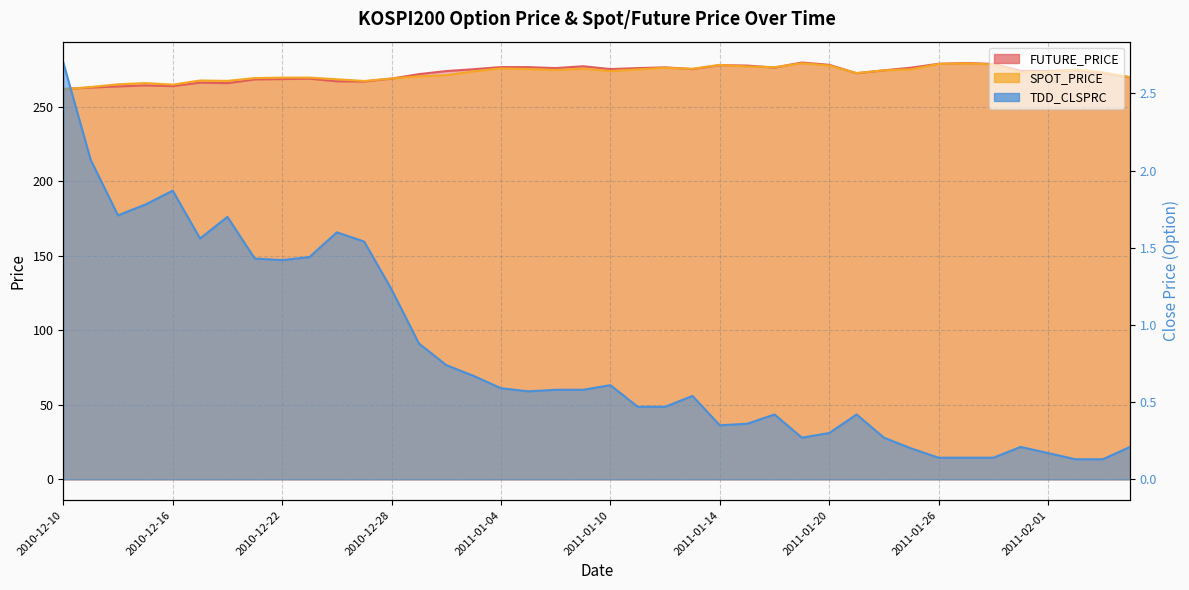

What is the difference between the maximum and minimum values in the FUTURE_PRICE series?

17.8